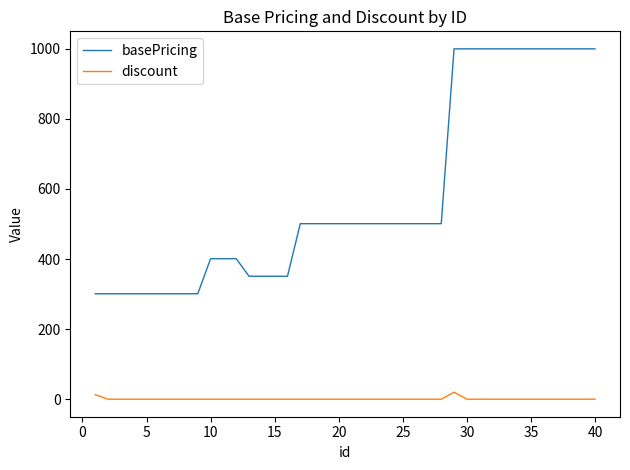

What is the lowest value of the basePricing series?

301.0